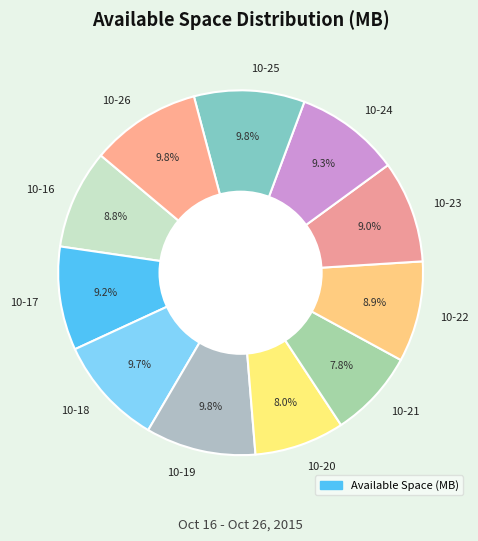

Does any single category account for the majority?

No